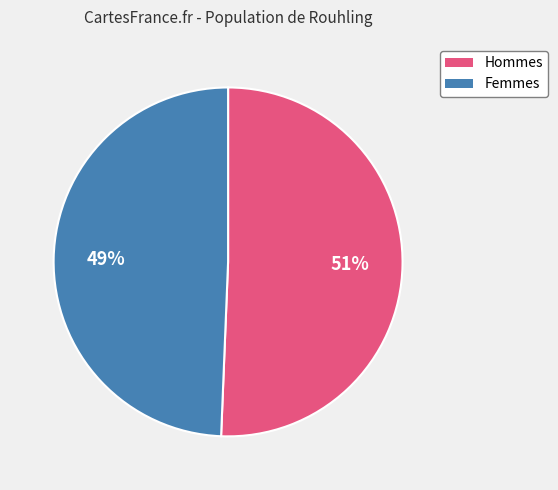

How many slices are in this pie chart?

2